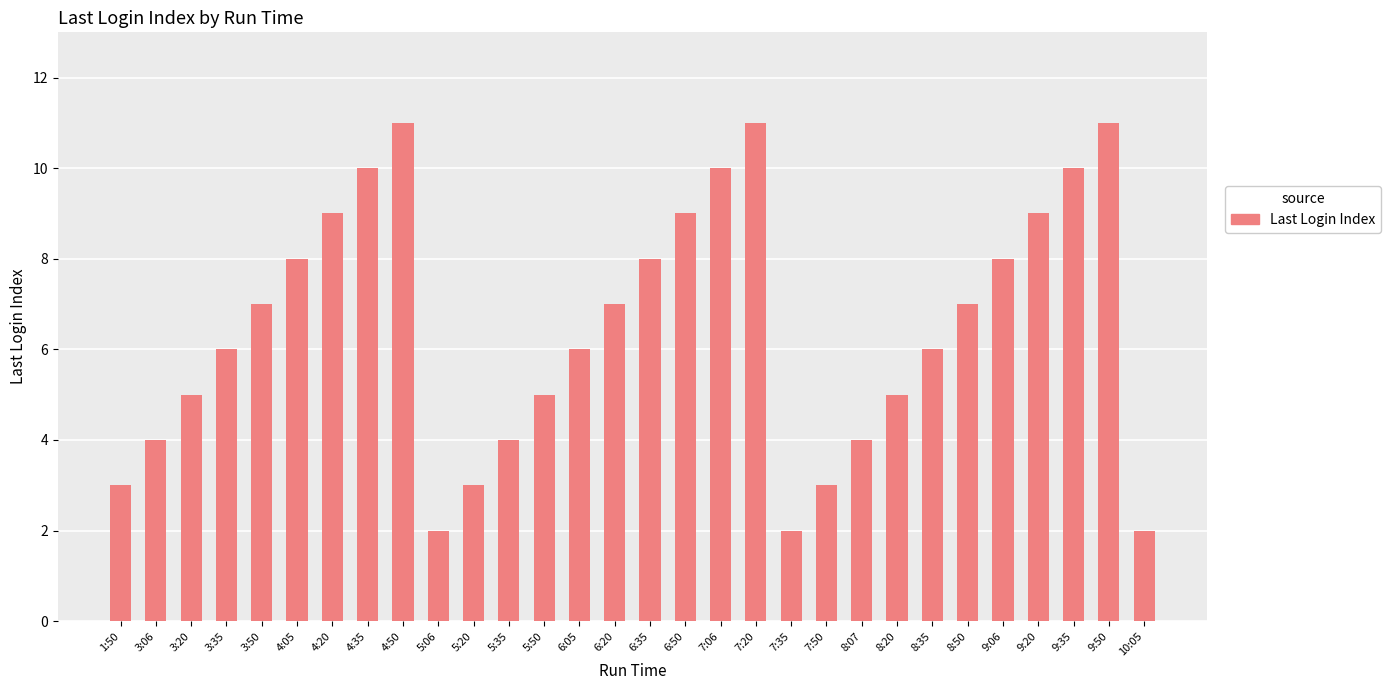

What is the sum of all values?

195